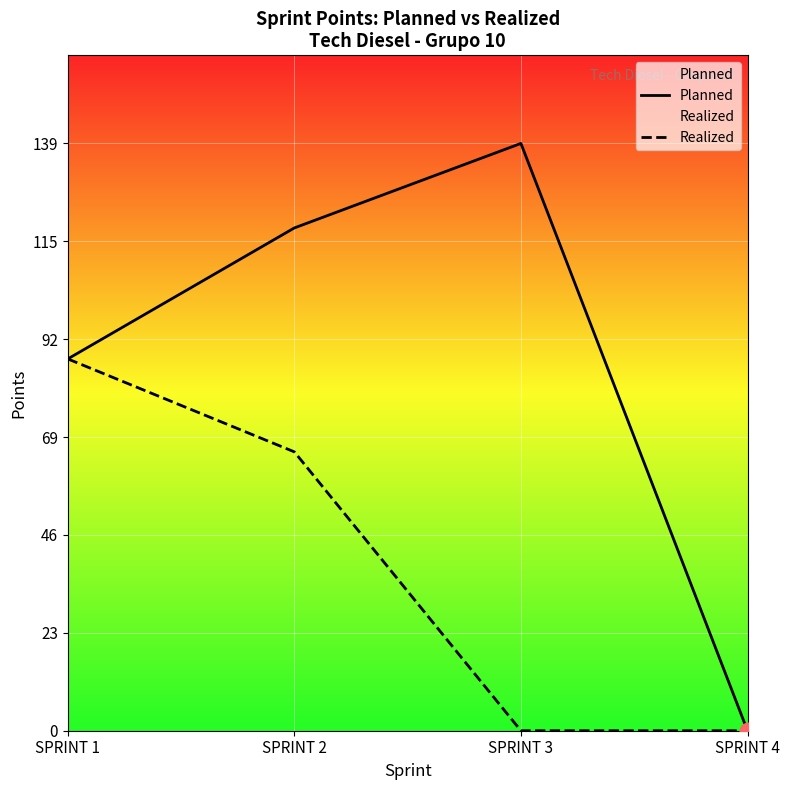

The Realized series shows -37 at SPRINT 3. True or false?

False